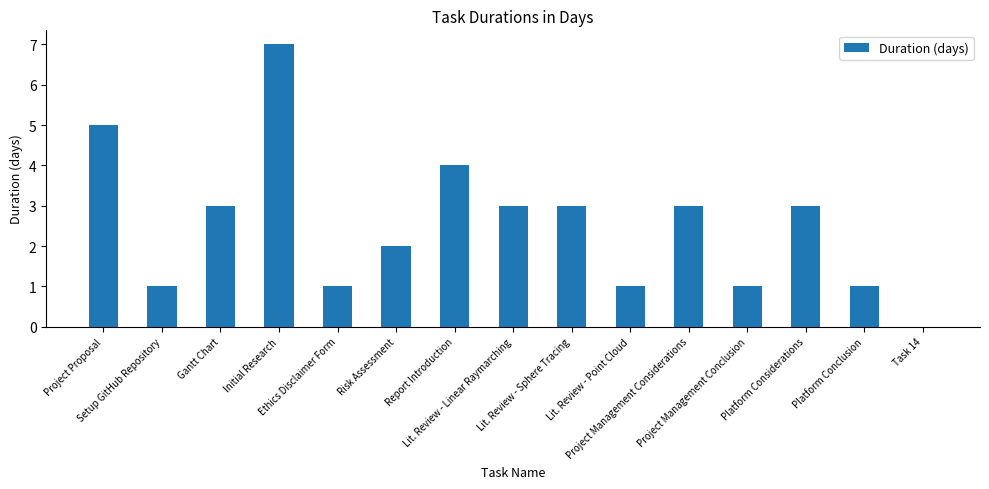

How many positive values are there?

14